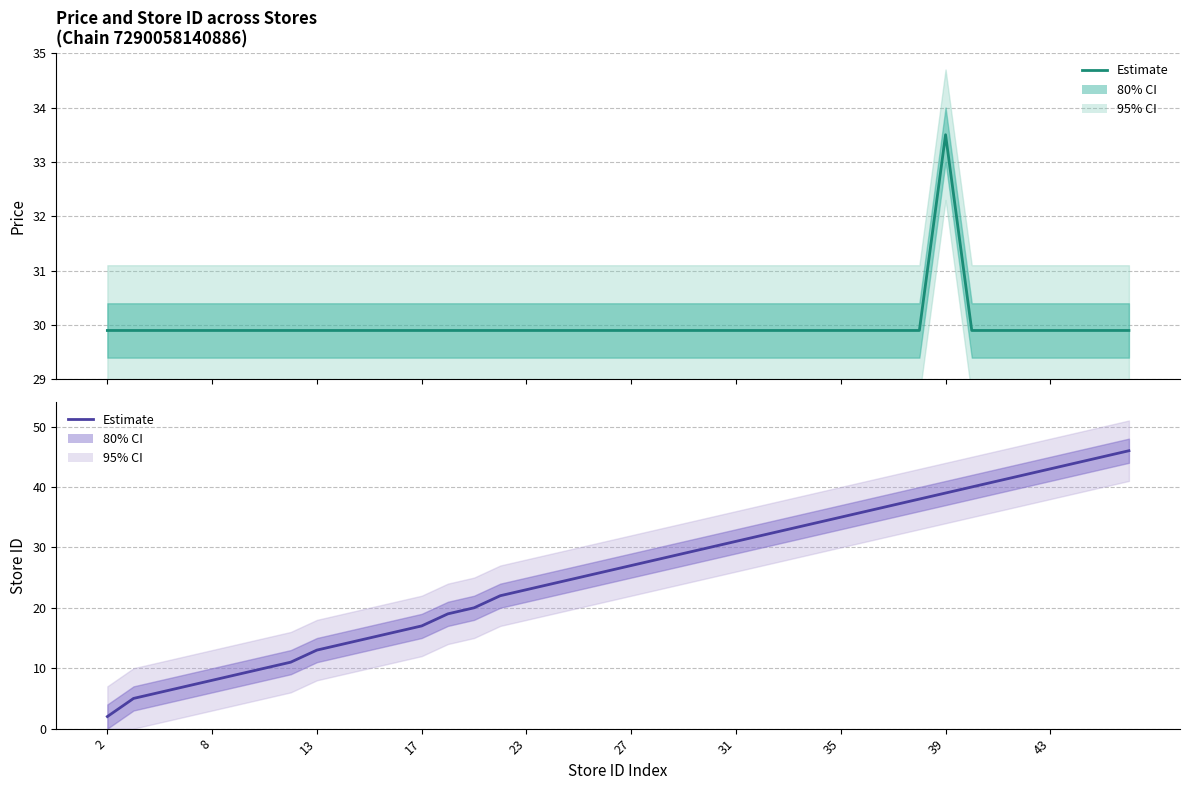

At which label is Price (Estimate) closest to 31?

2